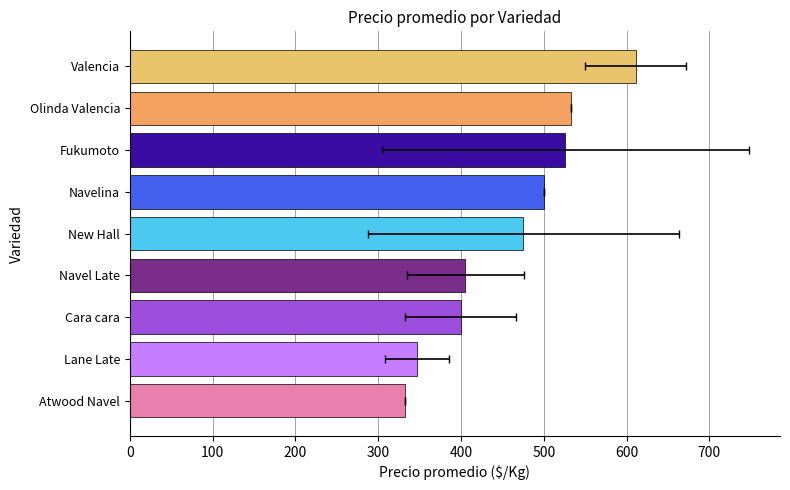

How many bars are there in total?

9